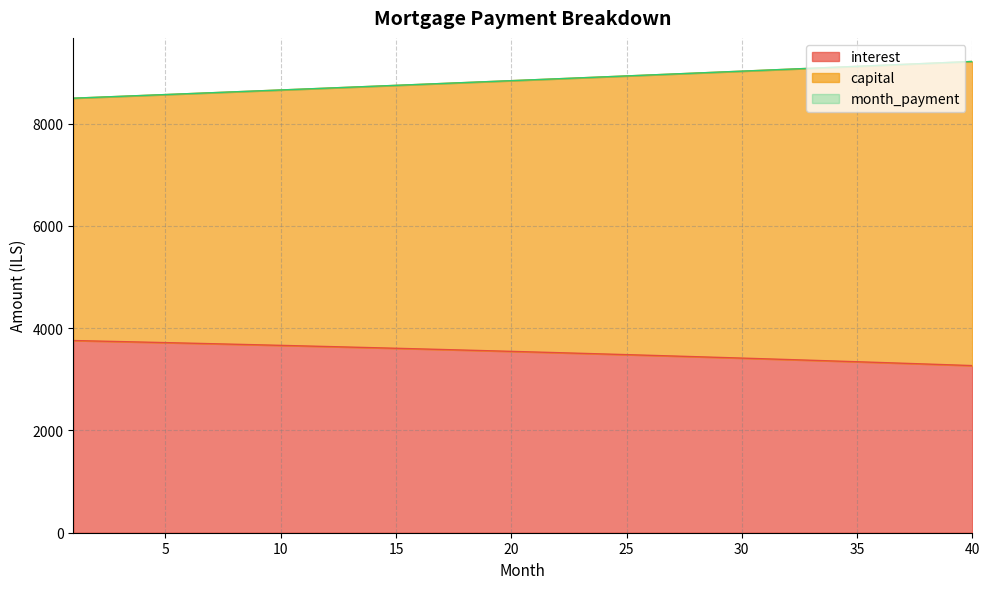

At which label does interest first exceed 3546?

1